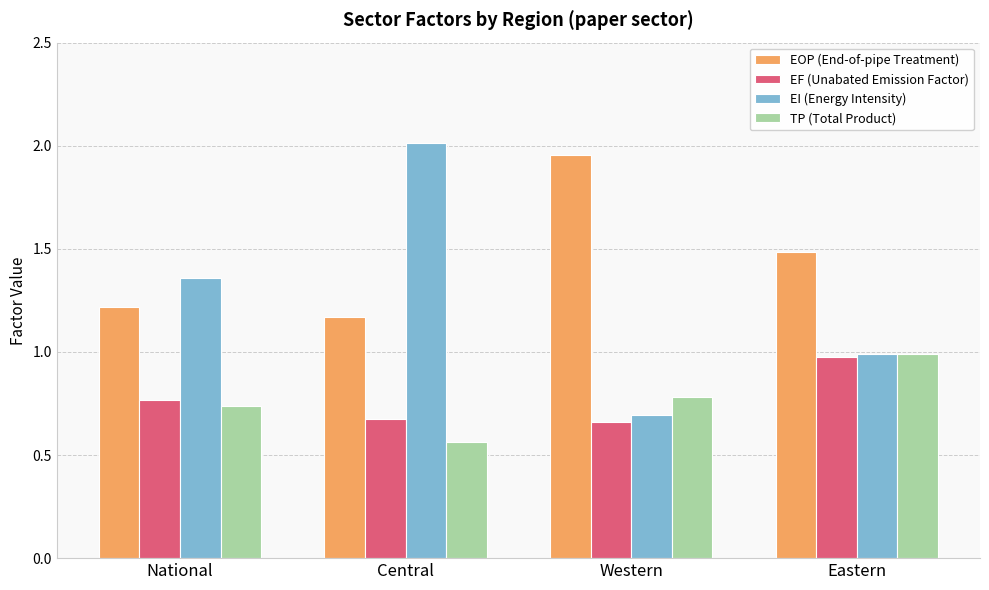

What is the approximate value of EI (Energy Intensity) at Eastern?

1.0